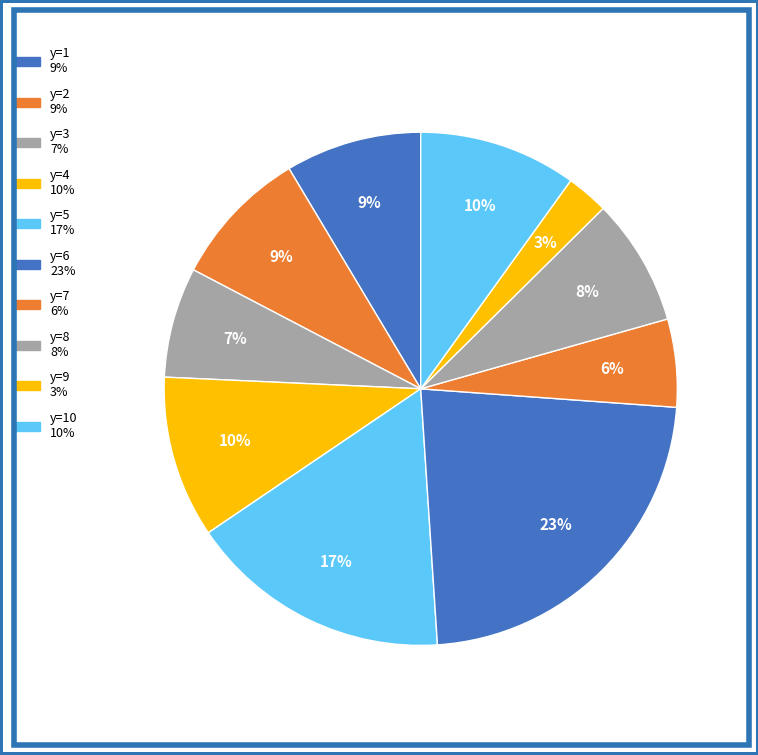

Is there a majority slice in this chart?

No